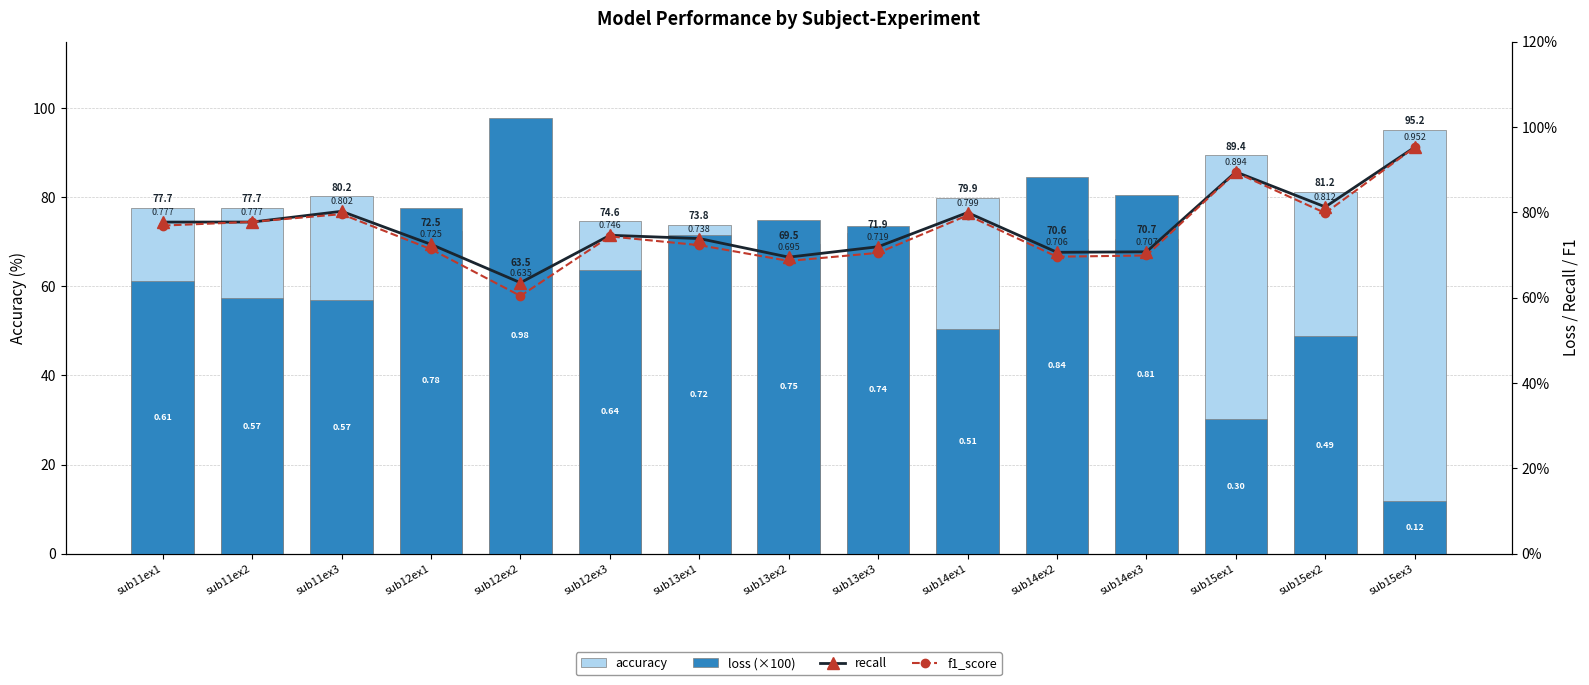

What is the sum of all loss (×100) values?

941.3